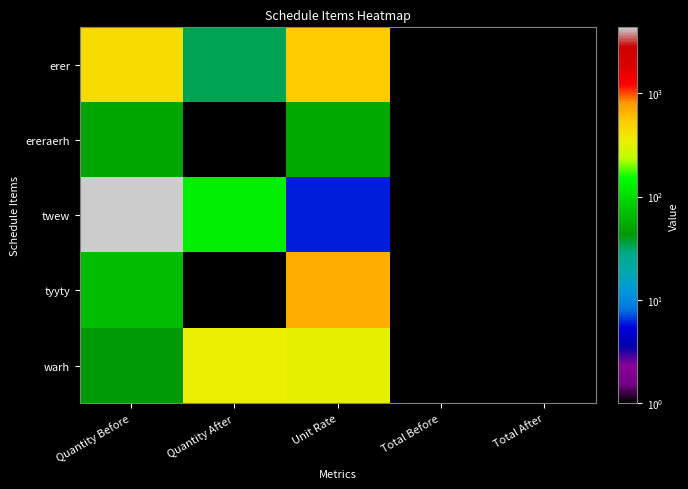

How many series are shown in this chart?

5